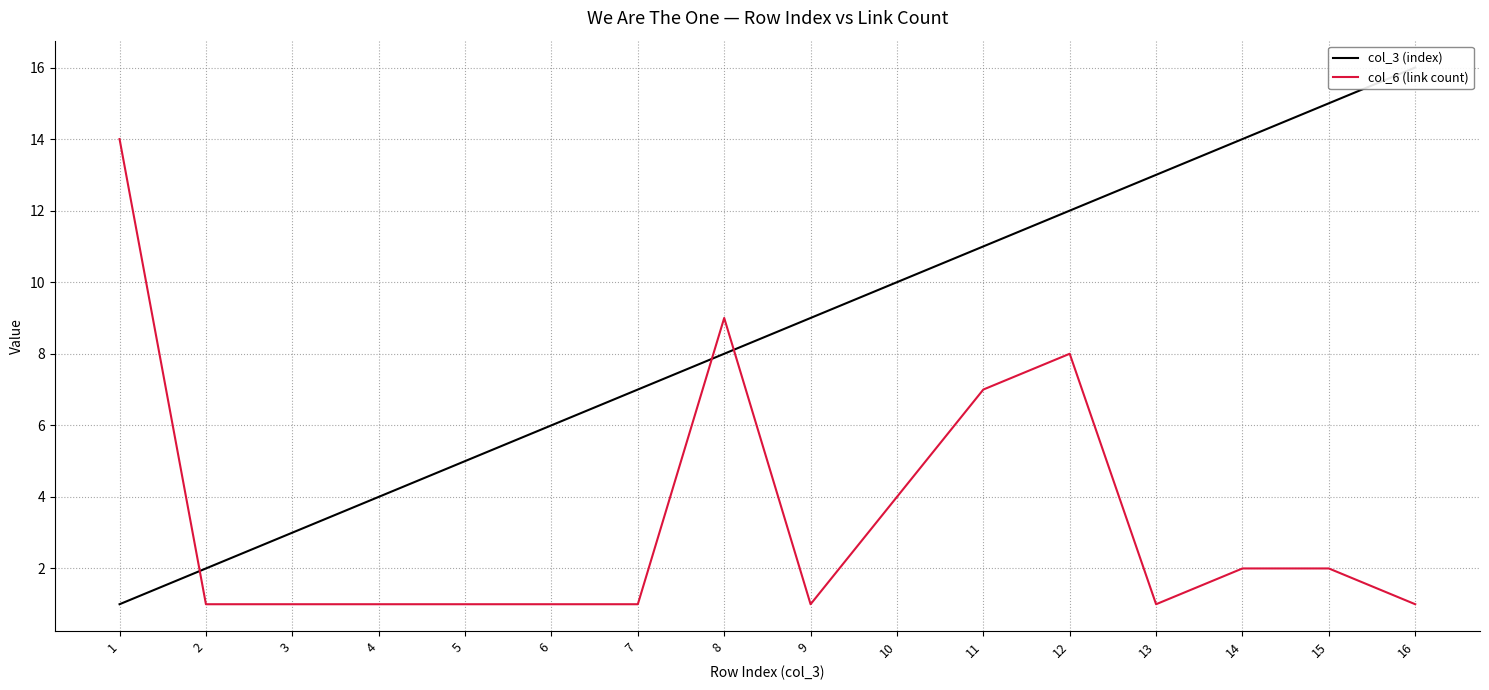

What are all the series names shown in the legend?

col_3 (index), col_6 (link count)